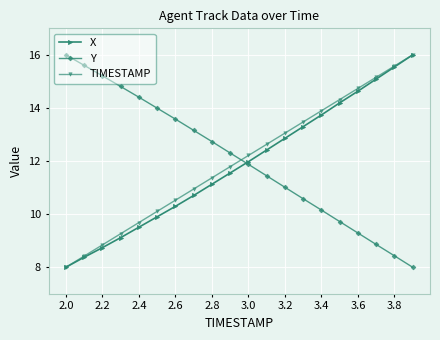

What is the minimum value shown in the chart?

8.0